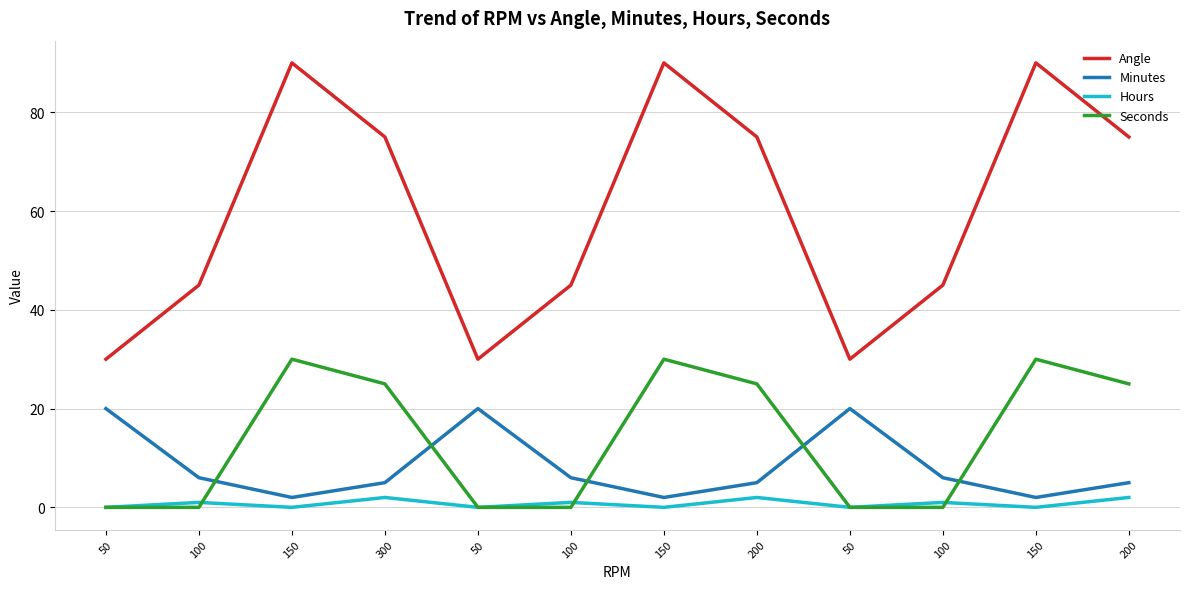

Is it true that Seconds equals 0 at 100?

True